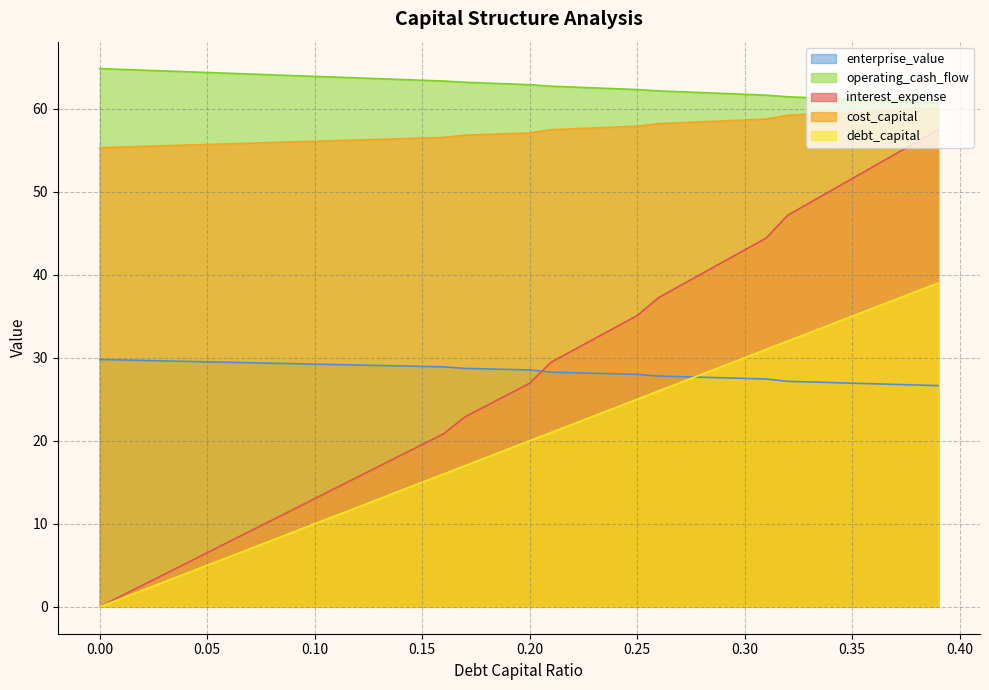

True or false: debt_capital and cost_capital intersect in this chart.

False